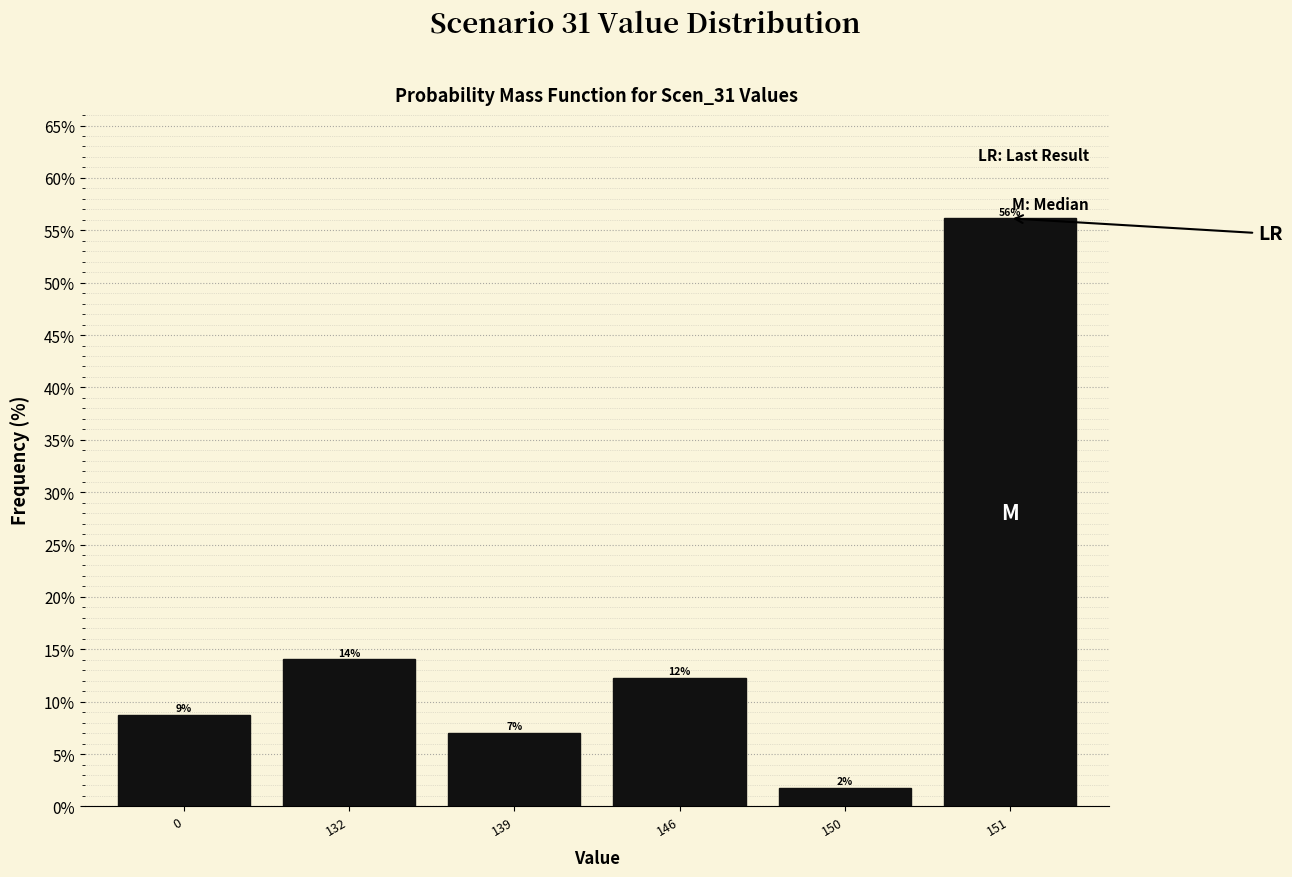

Where does the data first go above 12?

132